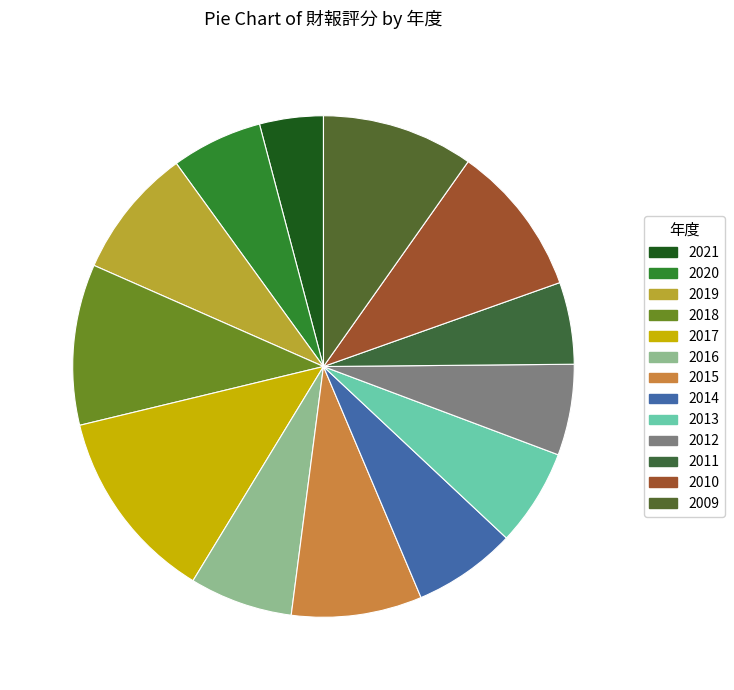

Combined, do 2009 and 2021 account for over 50%?

No